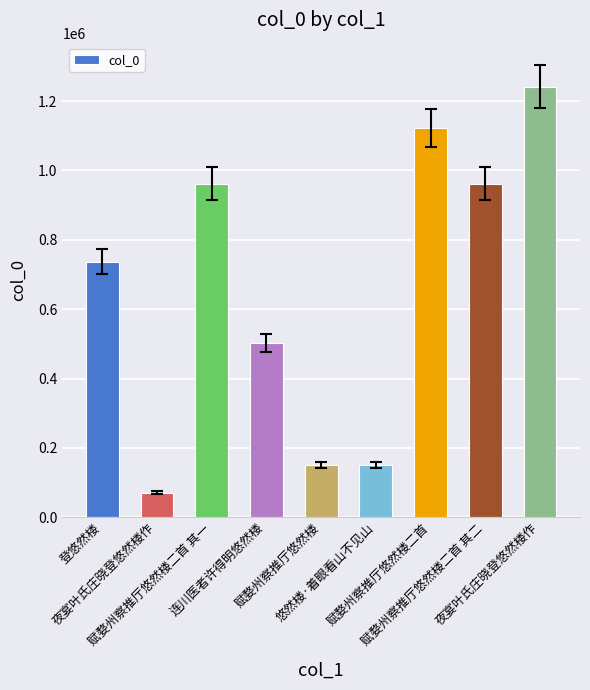

How many distinct data groups are displayed?

1